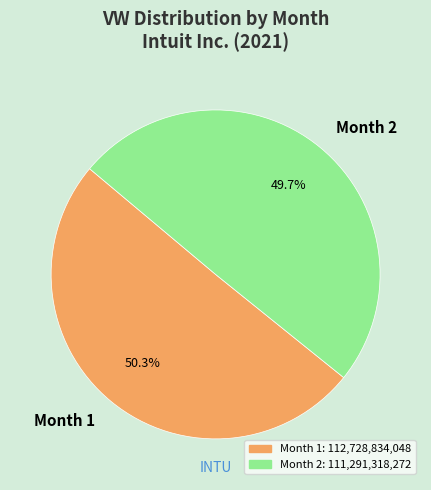

Is there any slice that represents more than half of the pie?

Yes